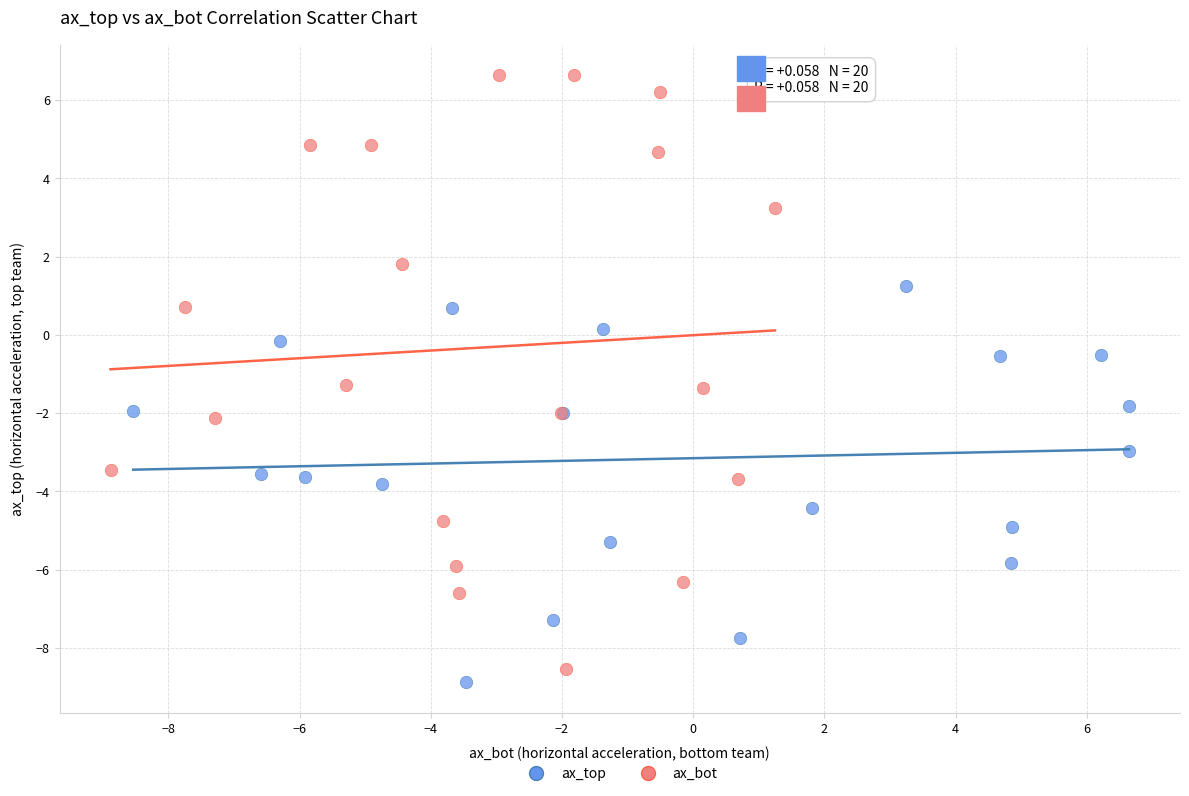

Which series has the widest spread of Y values?

ax_bot